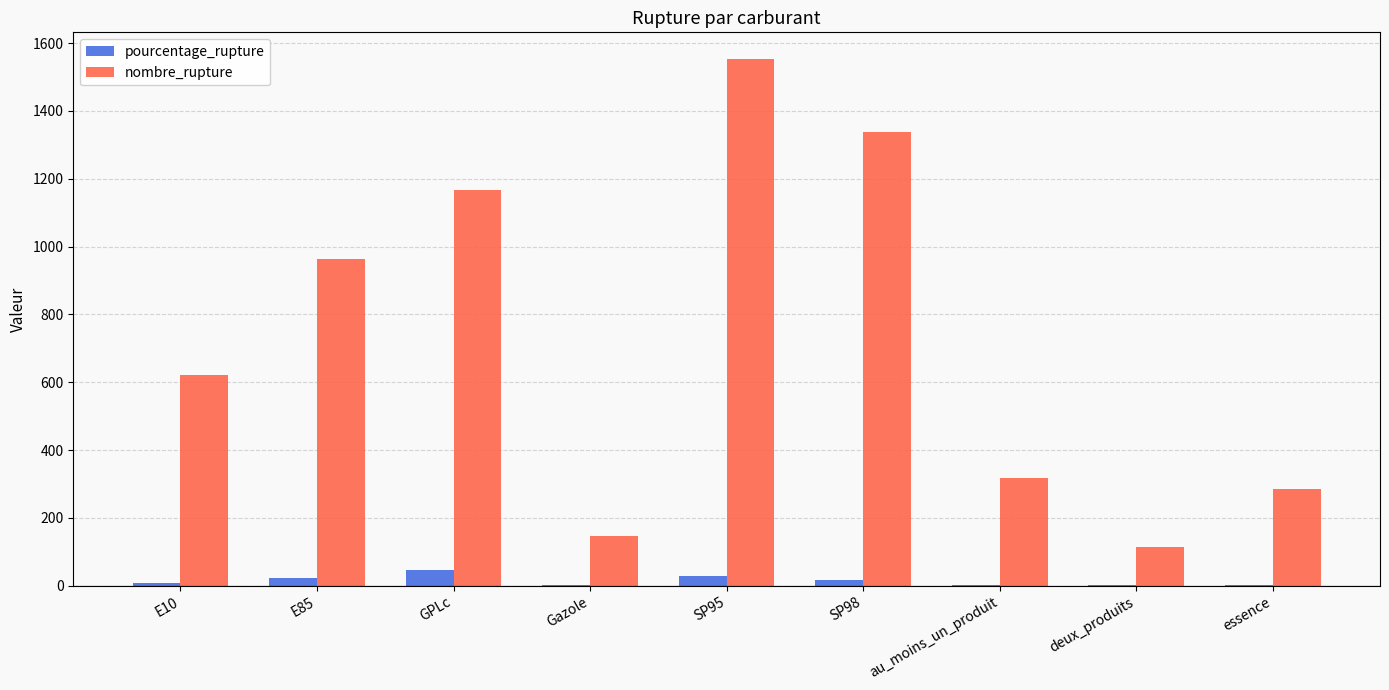

At which category is the sum across all series the highest?

SP95